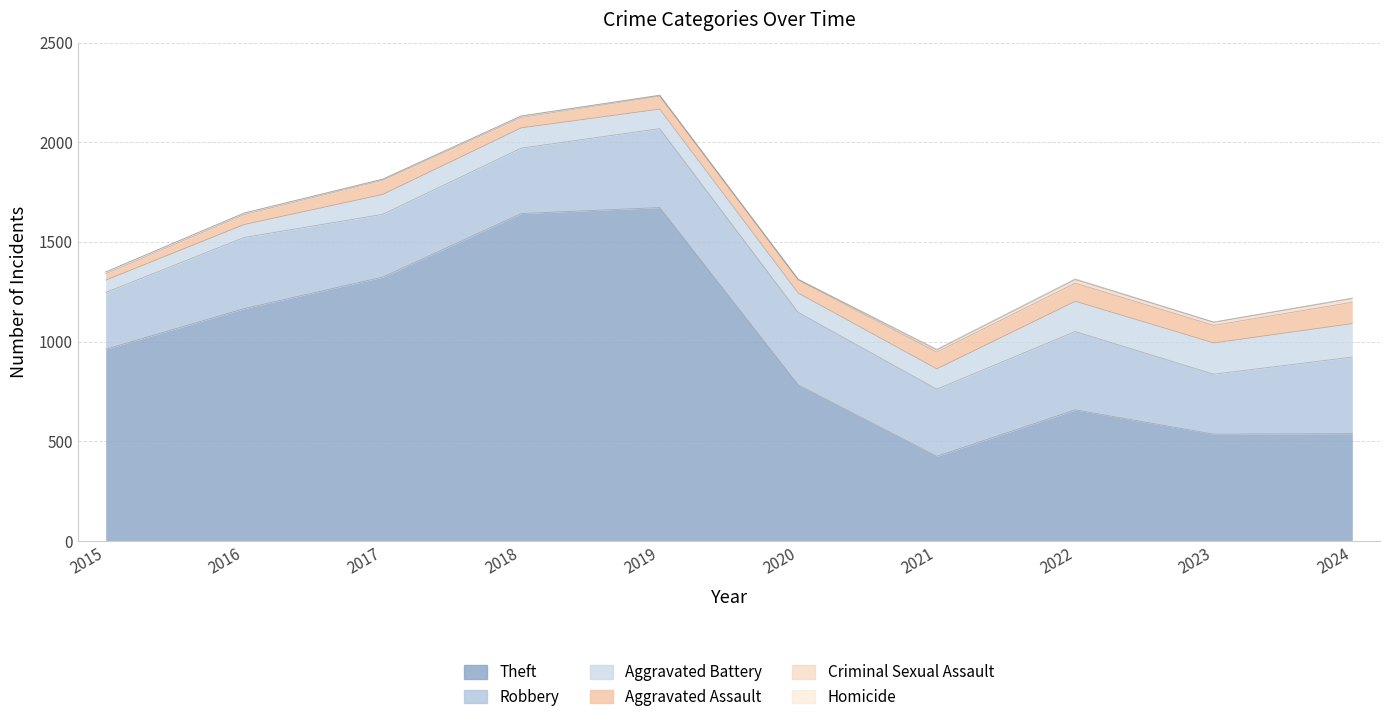

At how many categories does at least one series exceed 509?

9